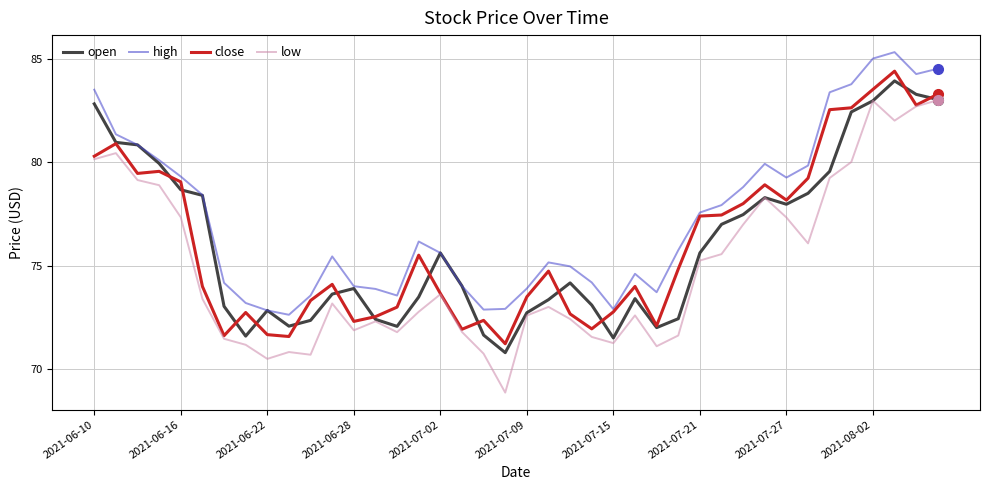

Which series has the largest total across all categories?

high